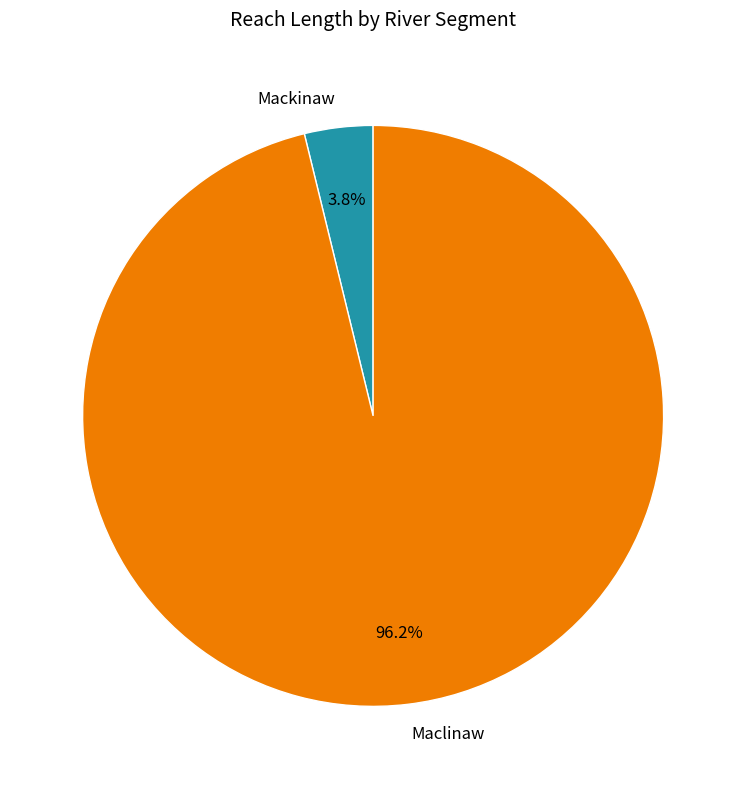

True or false: Maclinaw accounts for 86% of the total.

False